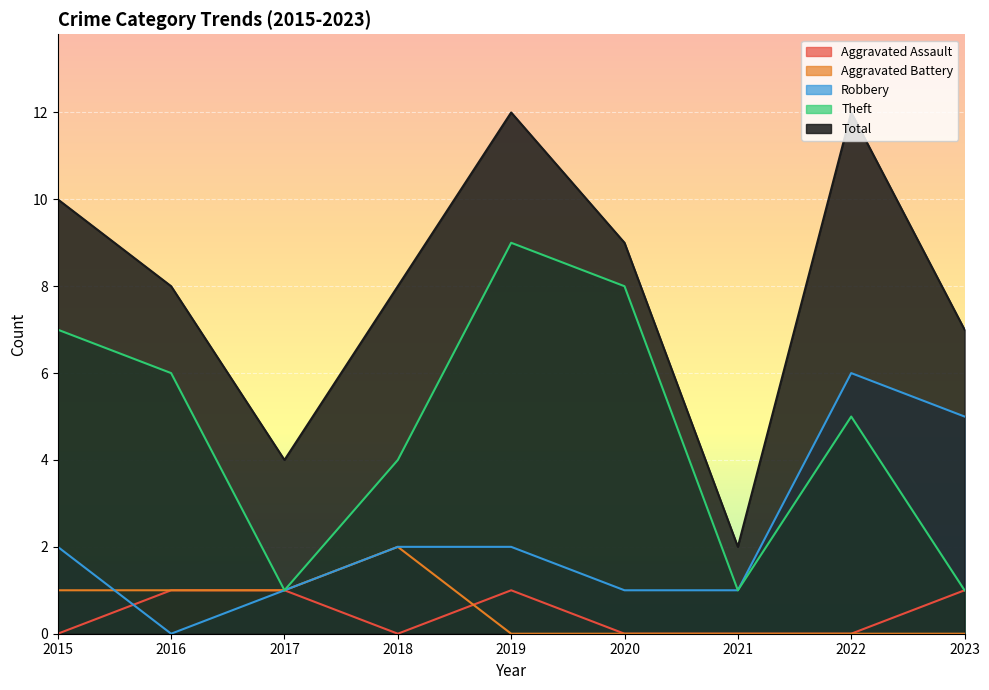

What is the highest value of the Total series?

12